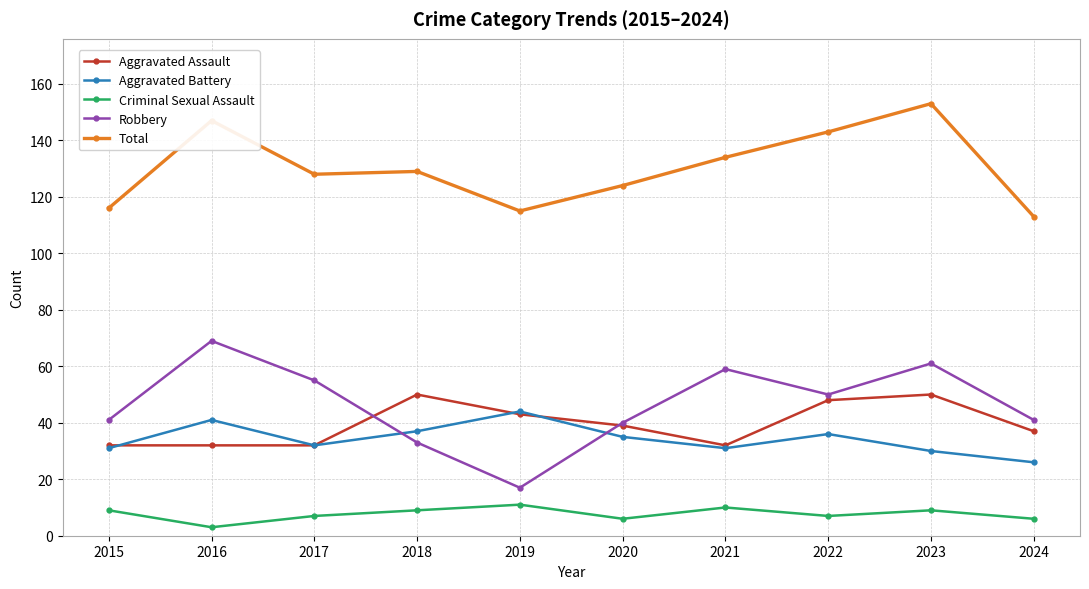

Count the number of data series in this chart.

5